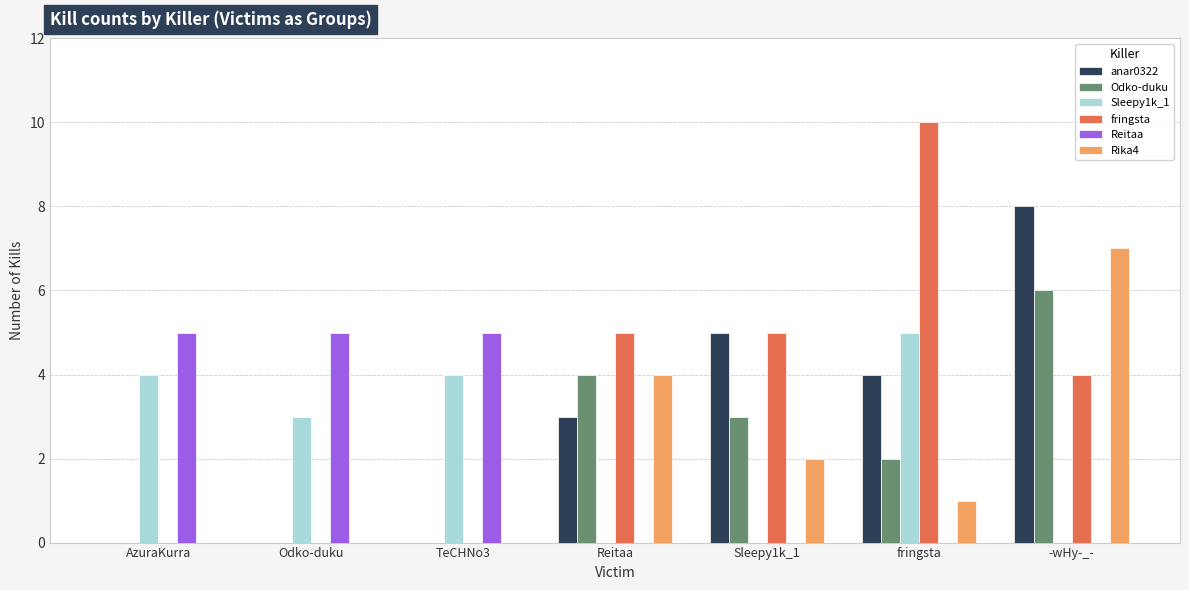

Which series changed the most between AzuraKurra and fringsta?

fringsta